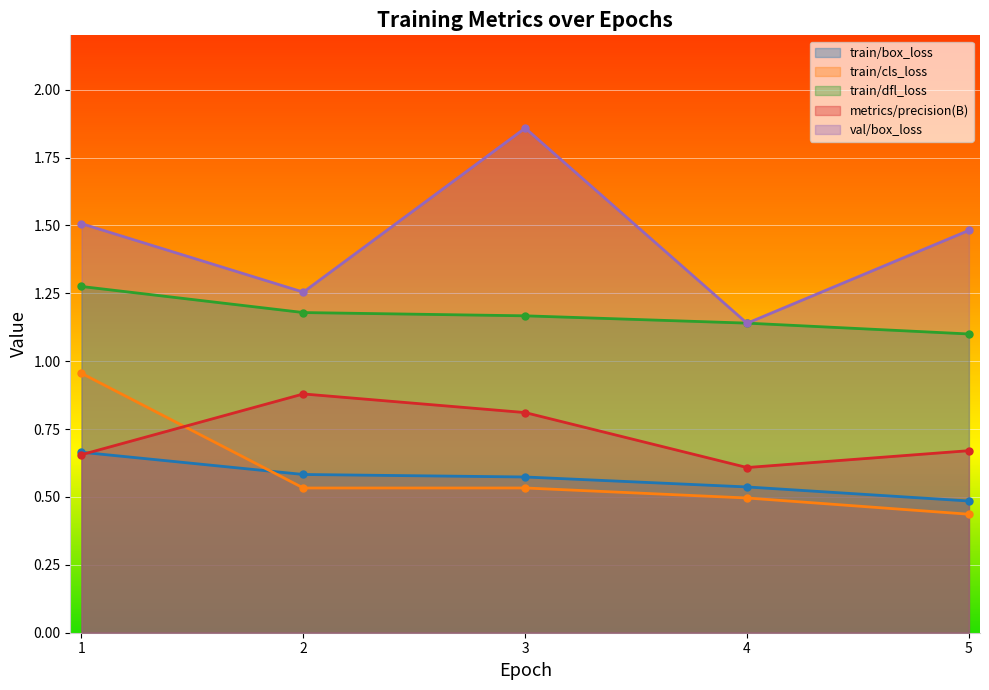

What are all the series names shown in the legend?

train/box_loss, train/cls_loss, train/dfl_loss, metrics/precision(B), val/box_loss